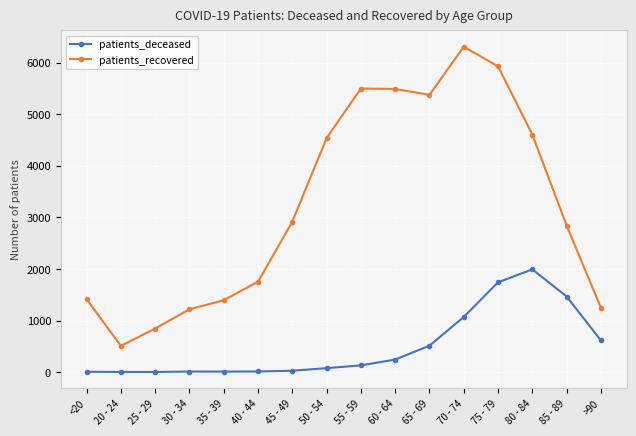

Which series has the widest spread of values?

patients_recovered